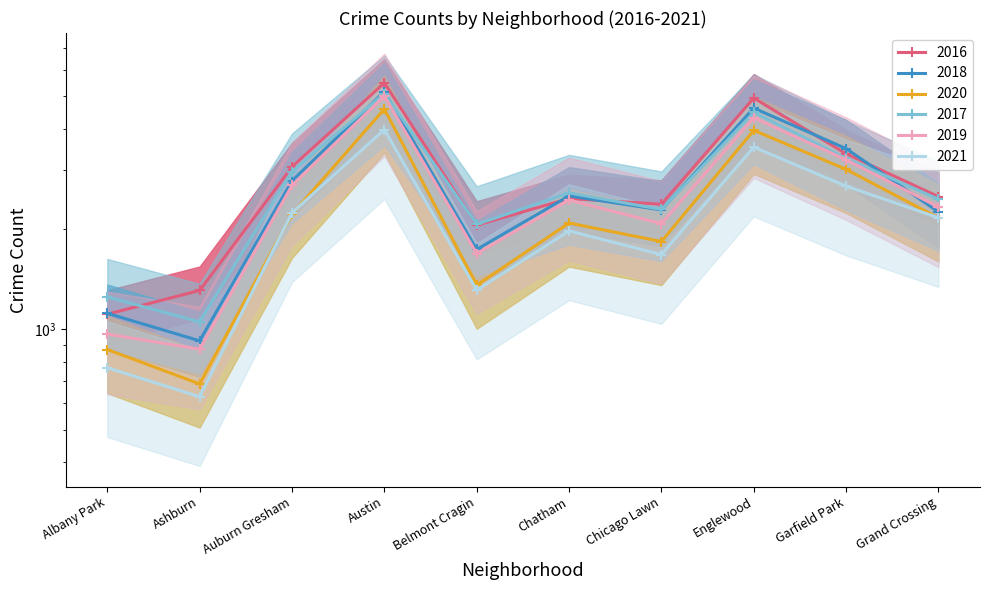

Reading left to right, transcribe all the data shown in this chart.

2016: Albany Park=1110	Ashburn=1308	Auburn Gresham=3071	Austin=5481	Belmont Cragin=2053	Chatham=2468	Chicago Lawn=2372	Englewood=4939	Garfield Park=3361	Grand Crossing=2500
2018: Albany Park=1117	Ashburn=924	Auburn Gresham=2787	Austin=5162	Belmont Cragin=1736	Chatham=2513	Chicago Lawn=2281	Englewood=4607	Garfield Park=3484	Grand Crossing=2250
2020: Albany Park=870	Ashburn=686	Auburn Gresham=2213	Austin=4578	Belmont Cragin=1357	Chatham=2084	Chicago Lawn=1834	Englewood=3952	Garfield Park=3018	Grand Crossing=2158
2017: Albany Park=1251	Ashburn=1053	Auburn Gresham=2973	Austin=5095	Belmont Cragin=2066	Chatham=2566	Chicago Lawn=2288	Englewood=4472	Garfield Park=3257	Grand Crossing=2456
2019: Albany Park=968	Ashburn=872	Auburn Gresham=2701	Austin=5008	Belmont Cragin=1687	Chatham=2441	Chicago Lawn=2076	Englewood=4310	Garfield Park=3226	Grand Crossing=2328
2021: Albany Park=767	Ashburn=628	Auburn Gresham=2236	Austin=3971	Belmont Cragin=1311	Chatham=1973	Chicago Lawn=1676	Englewood=3520	Garfield Park=2688	Grand Crossing=2162